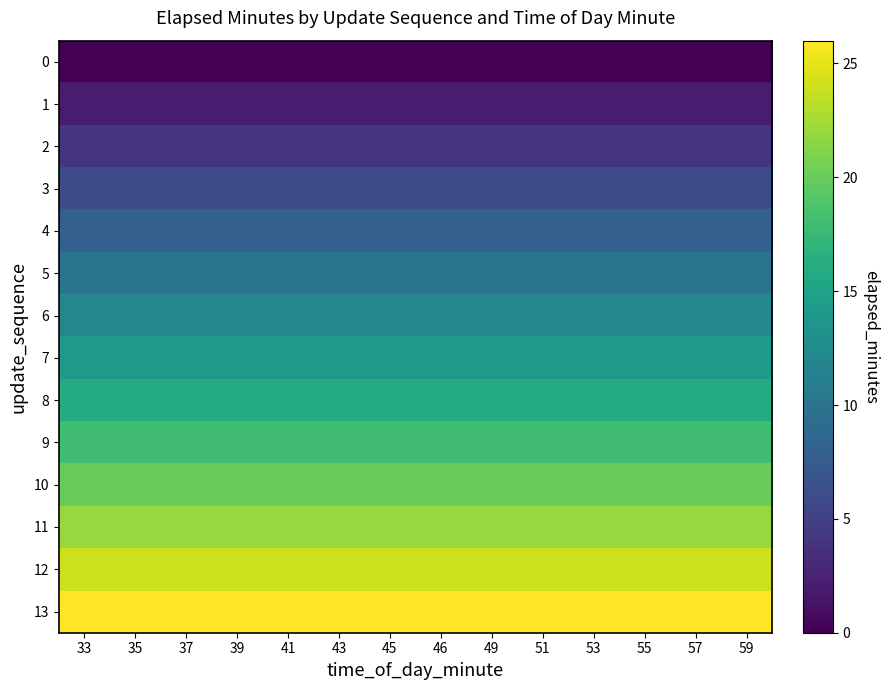

Reading left to right, list all the values displayed in this chart.

0: 33=0	35=0	37=0	39=0	41=0	43=0	45=0	46=0	49=0	51=0	53=0	55=0	57=0	59=0
1: 33=2	35=2	37=2	39=2	41=2	43=2	45=2	46=2	49=2	51=2	53=2	55=2	57=2	59=2
2: 33=4	35=4	37=4	39=4	41=4	43=4	45=4	46=4	49=4	51=4	53=4	55=4	57=4	59=4
3: 33=6	35=6	37=6	39=6	41=6	43=6	45=6	46=6	49=6	51=6	53=6	55=6	57=6	59=6
4: 33=8	35=8	37=8	39=8	41=8	43=8	45=8	46=8	49=8	51=8	53=8	55=8	57=8	59=8
5: 33=10	35=10	37=10	39=10	41=10	43=10	45=10	46=10	49=10	51=10	53=10	55=10	57=10	59=10
6: 33=12	35=12	37=12	39=12	41=12	43=12	45=12	46=12	49=12	51=12	53=12	55=12	57=12	59=12
7: 33=14	35=14	37=14	39=14	41=14	43=14	45=14	46=14	49=14	51=14	53=14	55=14	57=14	59=14
8: 33=16	35=16	37=16	39=16	41=16	43=16	45=16	46=16	49=16	51=16	53=16	55=16	57=16	59=16
9: 33=18	35=18	37=18	39=18	41=18	43=18	45=18	46=18	49=18	51=18	53=18	55=18	57=18	59=18
10: 33=20	35=20	37=20	39=20	41=20	43=20	45=20	46=20	49=20	51=20	53=20	55=20	57=20	59=20
11: 33=22	35=22	37=22	39=22	41=22	43=22	45=22	46=22	49=22	51=22	53=22	55=22	57=22	59=22
12: 33=24	35=24	37=24	39=24	41=24	43=24	45=24	46=24	49=24	51=24	53=24	55=24	57=24	59=24
13: 33=26	35=26	37=26	39=26	41=26	43=26	45=26	46=26	49=26	51=26	53=26	55=26	57=26	59=26